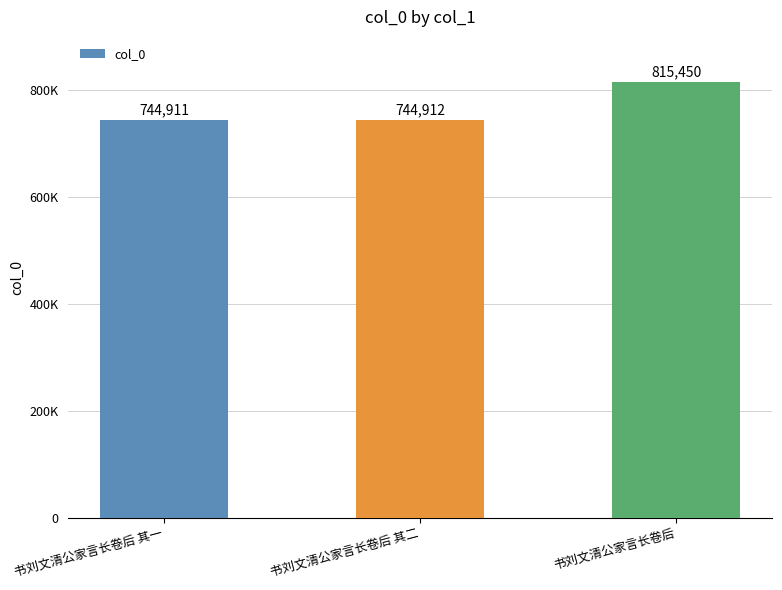

Which category has the lowest value across all series?

书刘文清公家言长卷后 其一